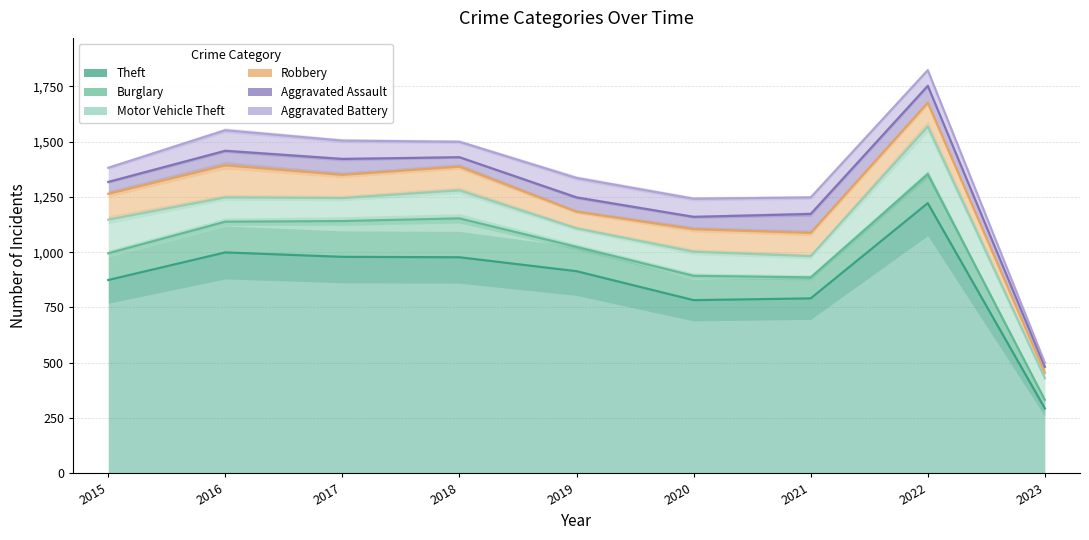

What is the approximate value of Theft at 2020, to the nearest 50?

800